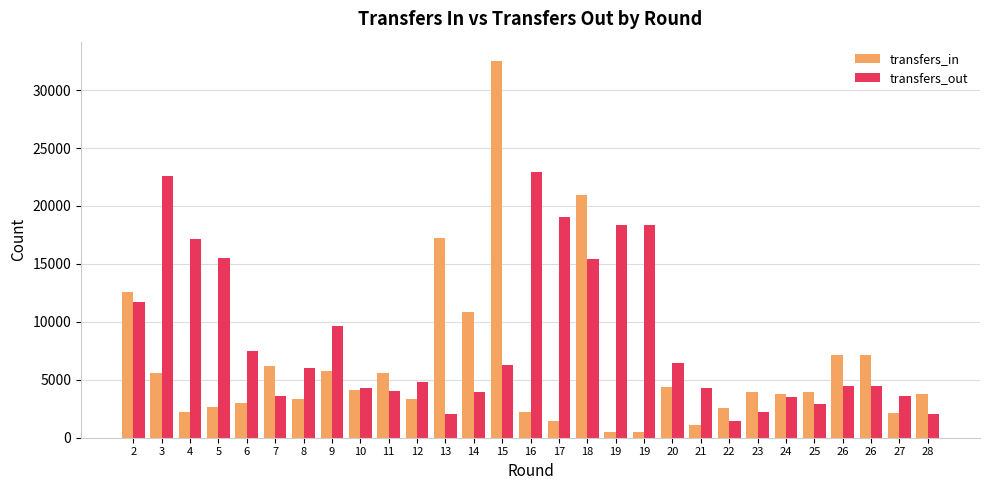

Is it true that transfers_out equals 2223 at 23?

True